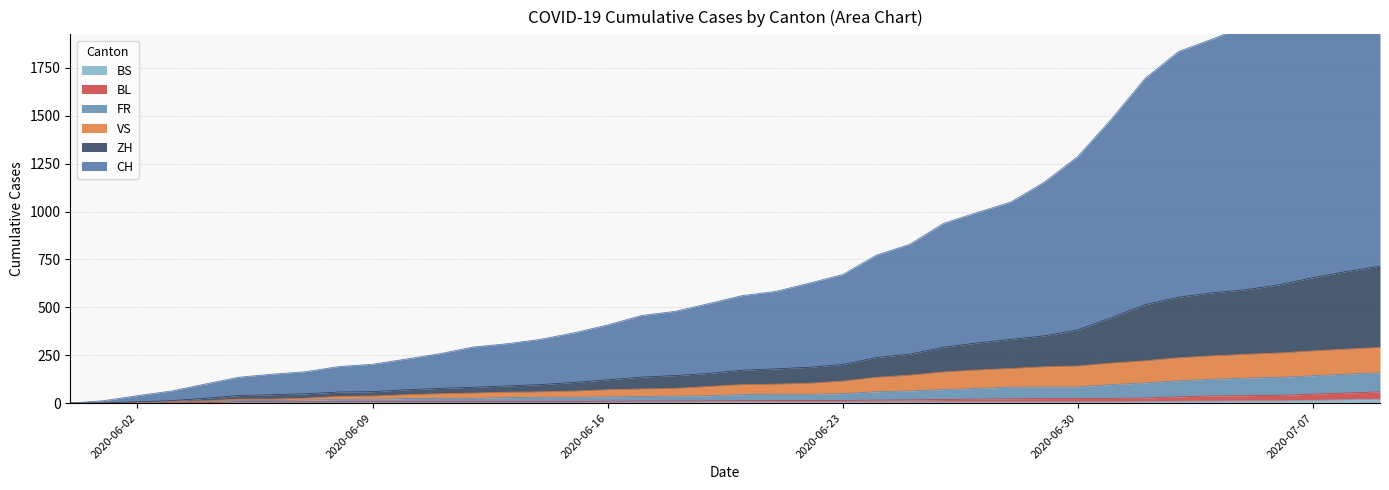

True or false: VS and FR intersect in this chart.

False